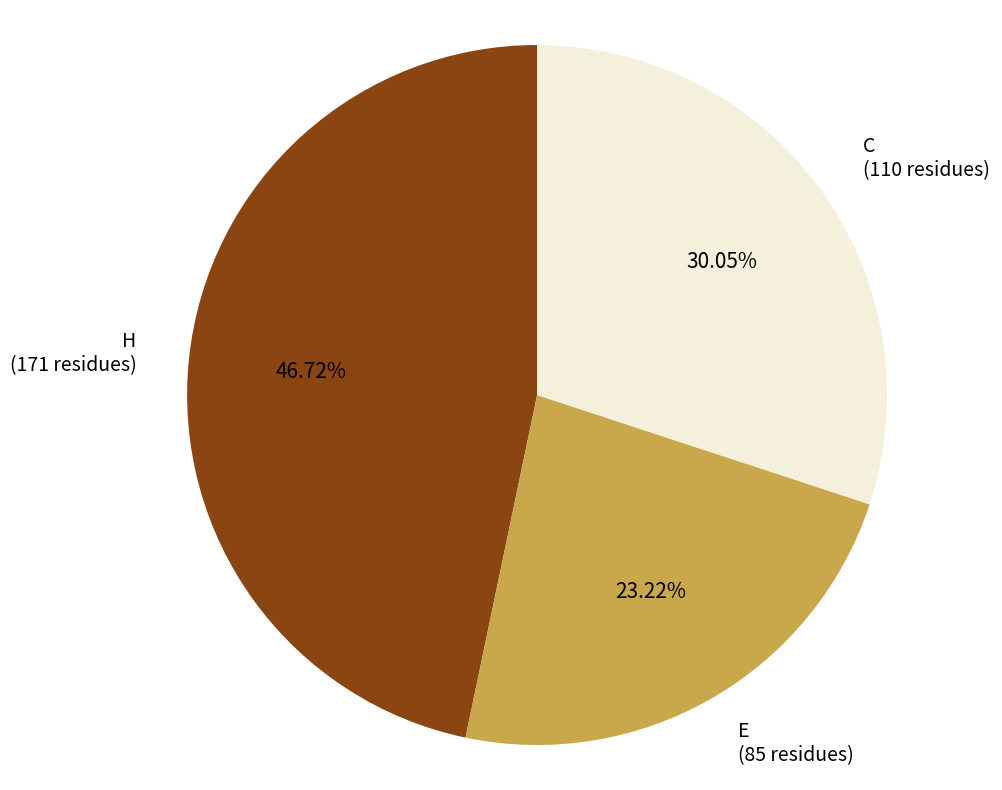

Between E and H, which is larger?

H